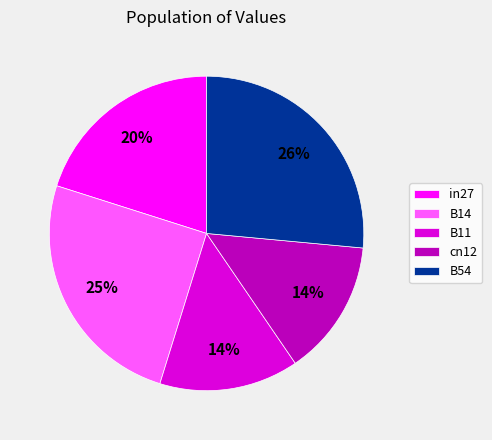

How many segments does this pie chart have?

5